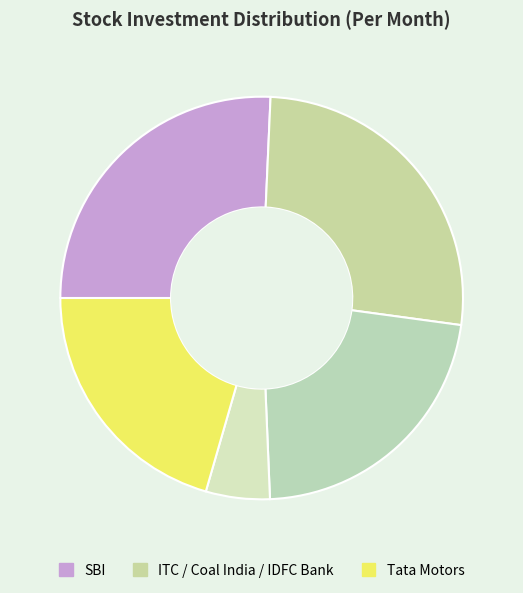

Rank the categories by value from highest to lowest.

ITC, SBI, Coal India, Tata Motors, IDFC Bank